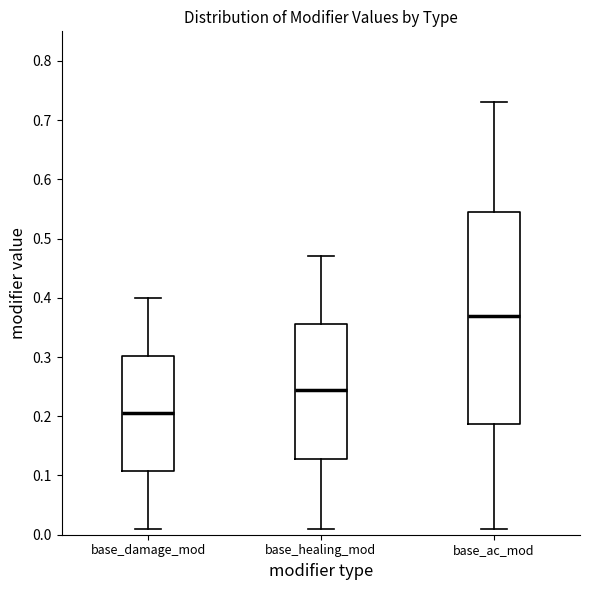

Reading left to right, read every box against the y-axis: the position of its median line, the range the box covers, and the ends of its whiskers. The values are not printed on the chart, so give them approximately, as read against the axis.

base_damage_mod: median 0.21, box 0.11 to 0.30, whiskers 0.01 to 0.40
base_healing_mod: median 0.25, box 0.13 to 0.36, whiskers 0.01 to 0.47
base_ac_mod: median 0.37, box 0.19 to 0.55, whiskers 0.01 to 0.73